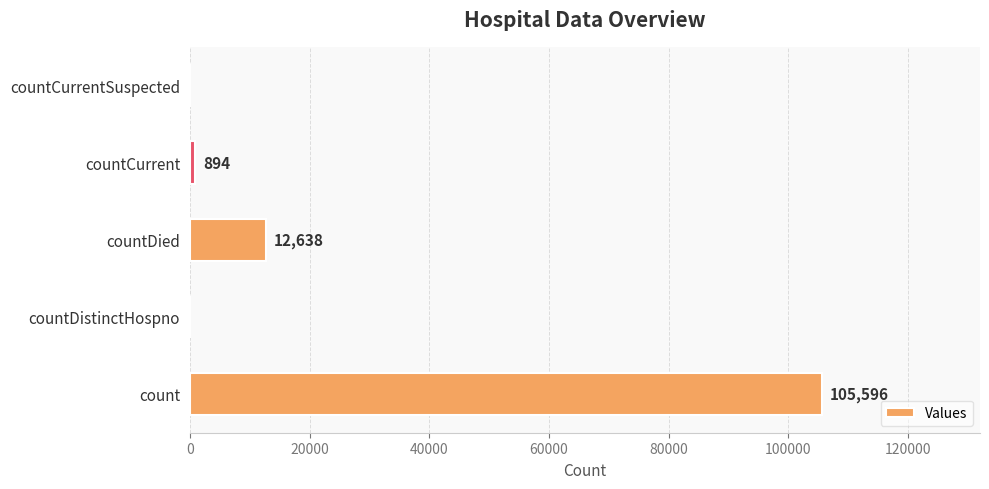

What is the sum of all values?

119128